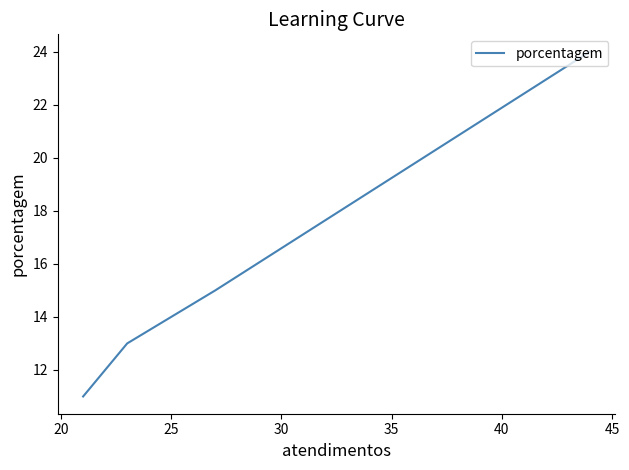

How many data points are less than 15?

2